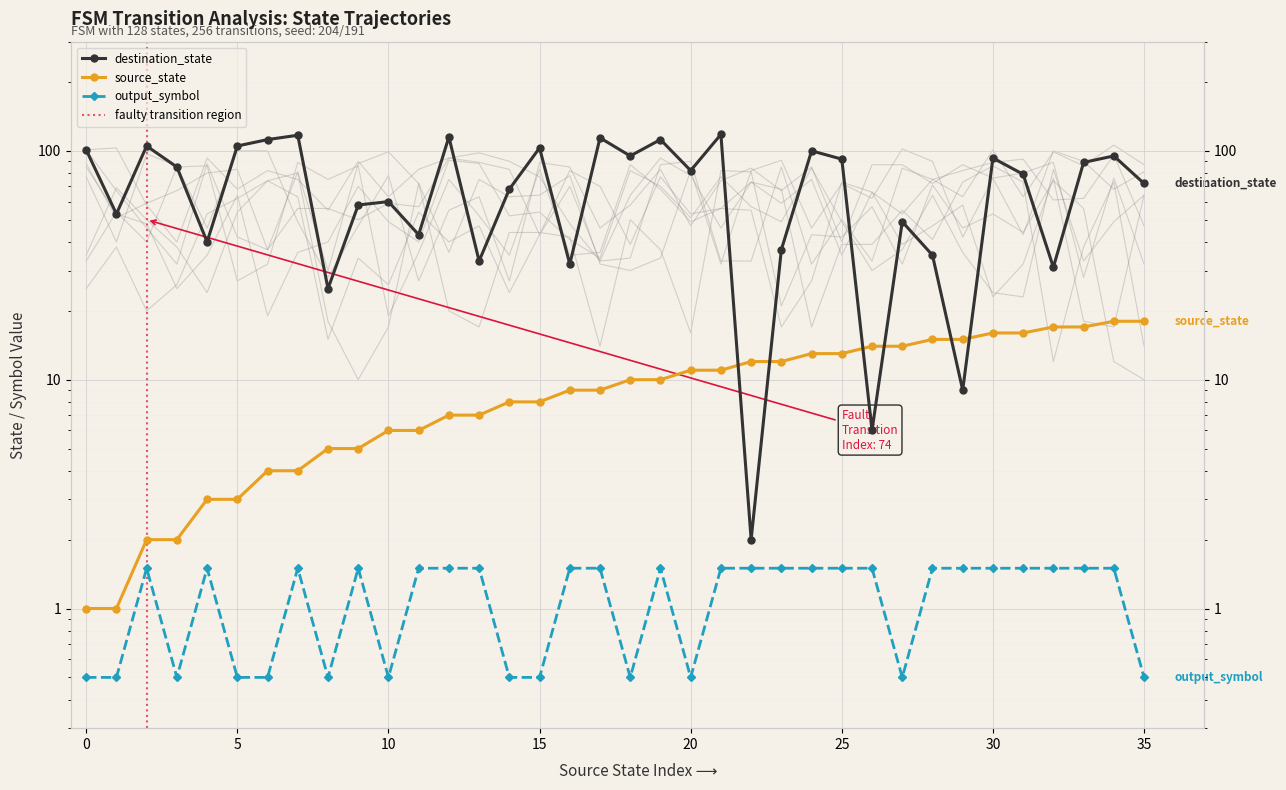

Which series has the widest spread of values?

destination_state